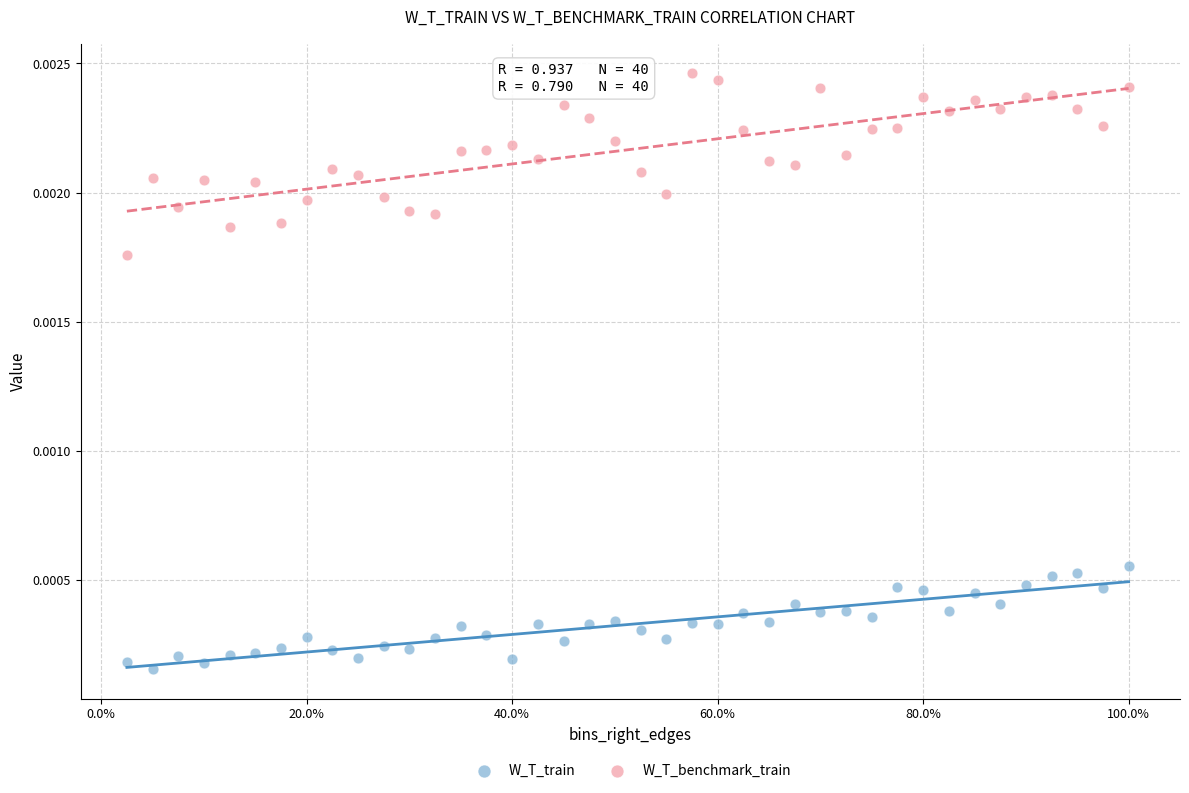

Across all data points, what is the range of X values (max minus min)?

1.0